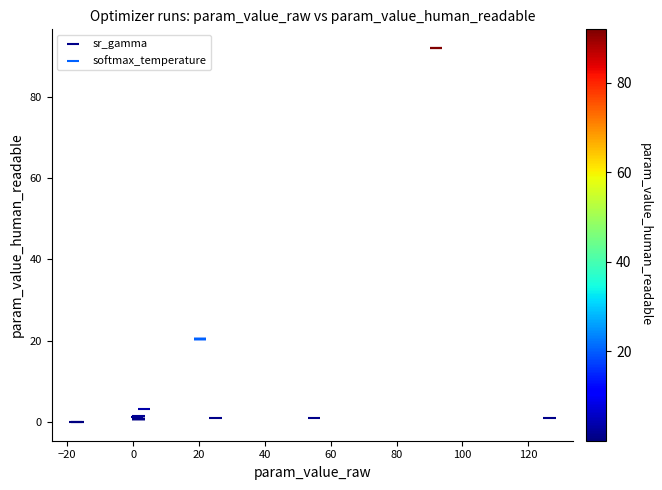

Which series contains the highest Y value?

softmax_temperature